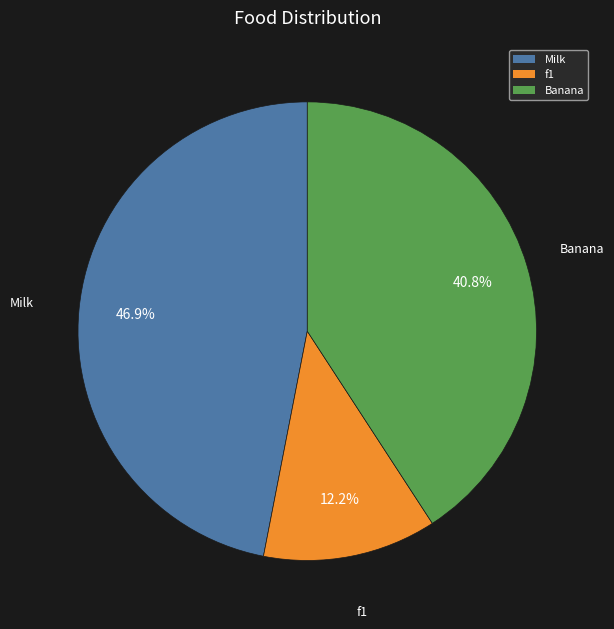

How many slices are in this pie chart?

3